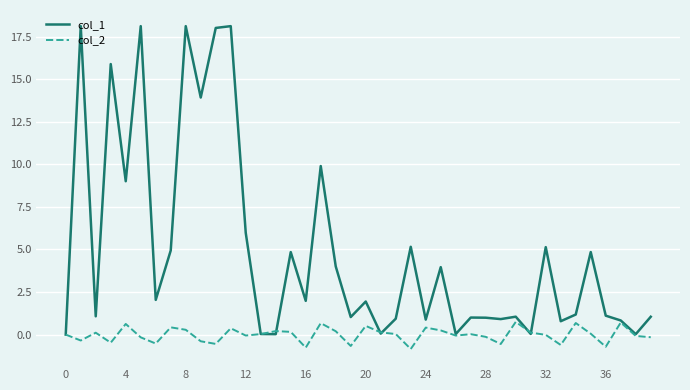

Which series has the largest total across all categories?

col_1